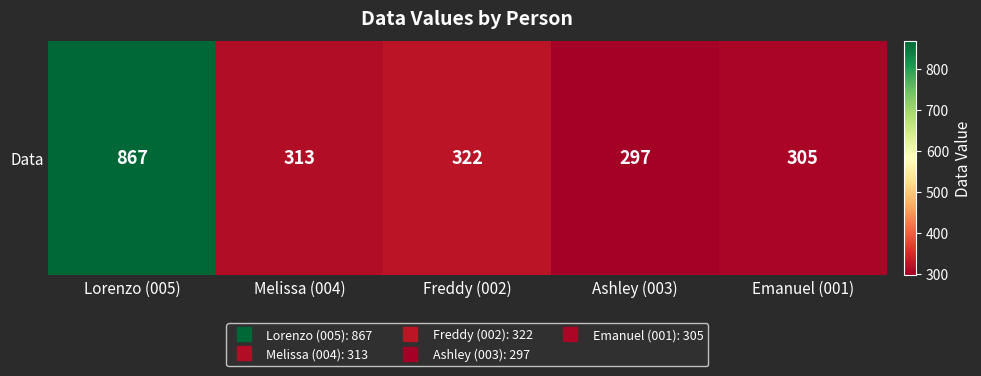

What is the minimum value shown in the chart?

297